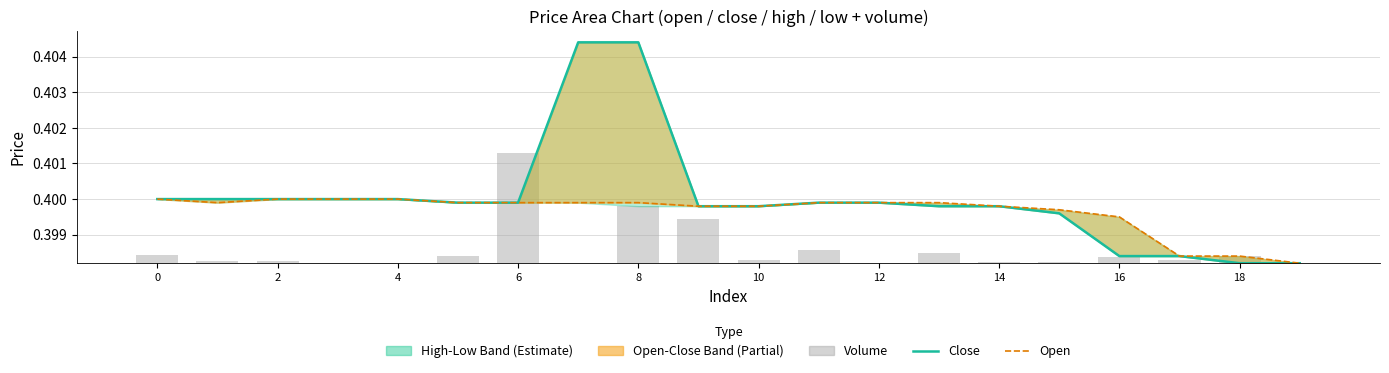

Reading left to right, transcribe all the data shown in this chart.

close: 0.4	0.4	0.4	0.4	0.4	0.4	0.4	0.4	0.4	0.4	0.4	0.4	0.4	0.4	0.4	0.4	0.4	0.4	0.4	0.4
open: 0.4	0.4	0.4	0.4	0.4	0.4	0.4	0.4	0.4	0.4	0.4	0.4	0.4	0.4	0.4	0.4	0.4	0.4	0.4	0.4
volume: 0.0	0.0	0.0	0.0	0.0	0.0	0.0	0.0	0.0	0.0	0.0	0.0	0.0	0.0	0.0	0.0	0.0	0.0	0.0	0.0